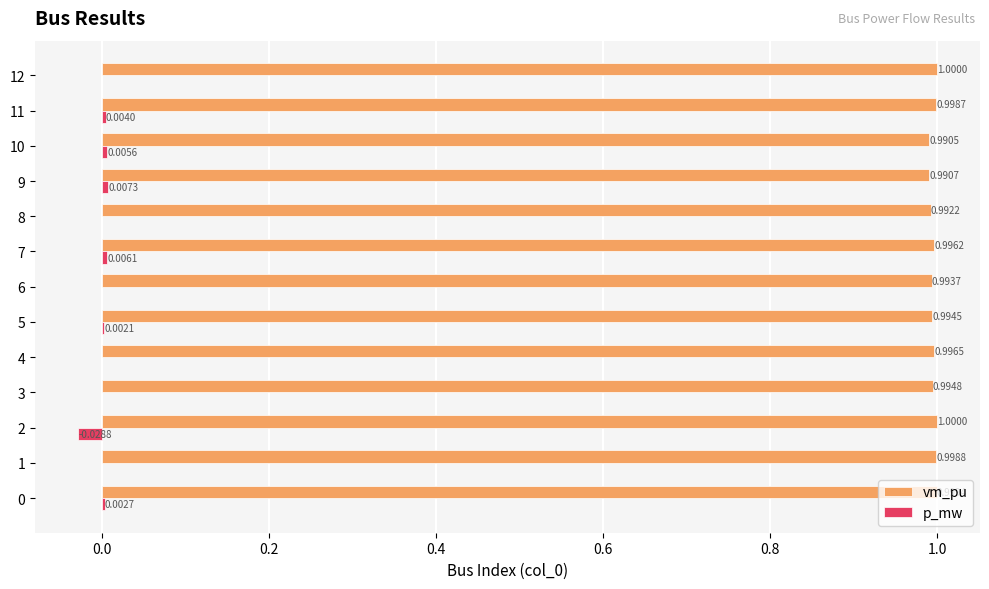

What is the sum of all vm_pu values?

12.9